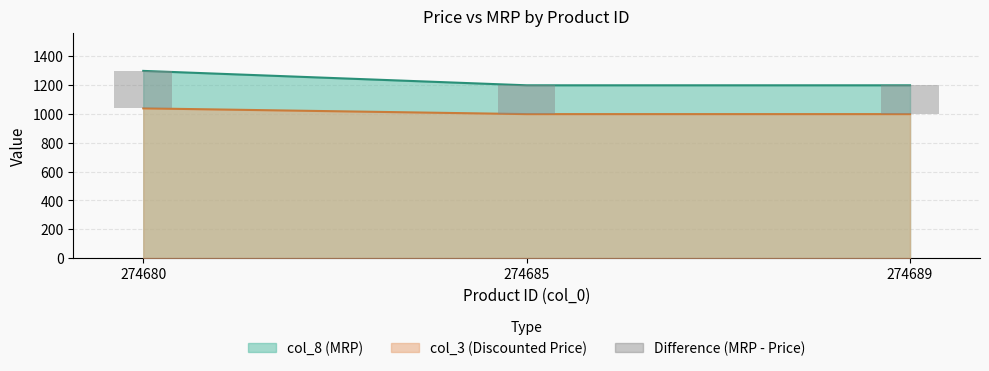

What is the greatest value displayed?

260